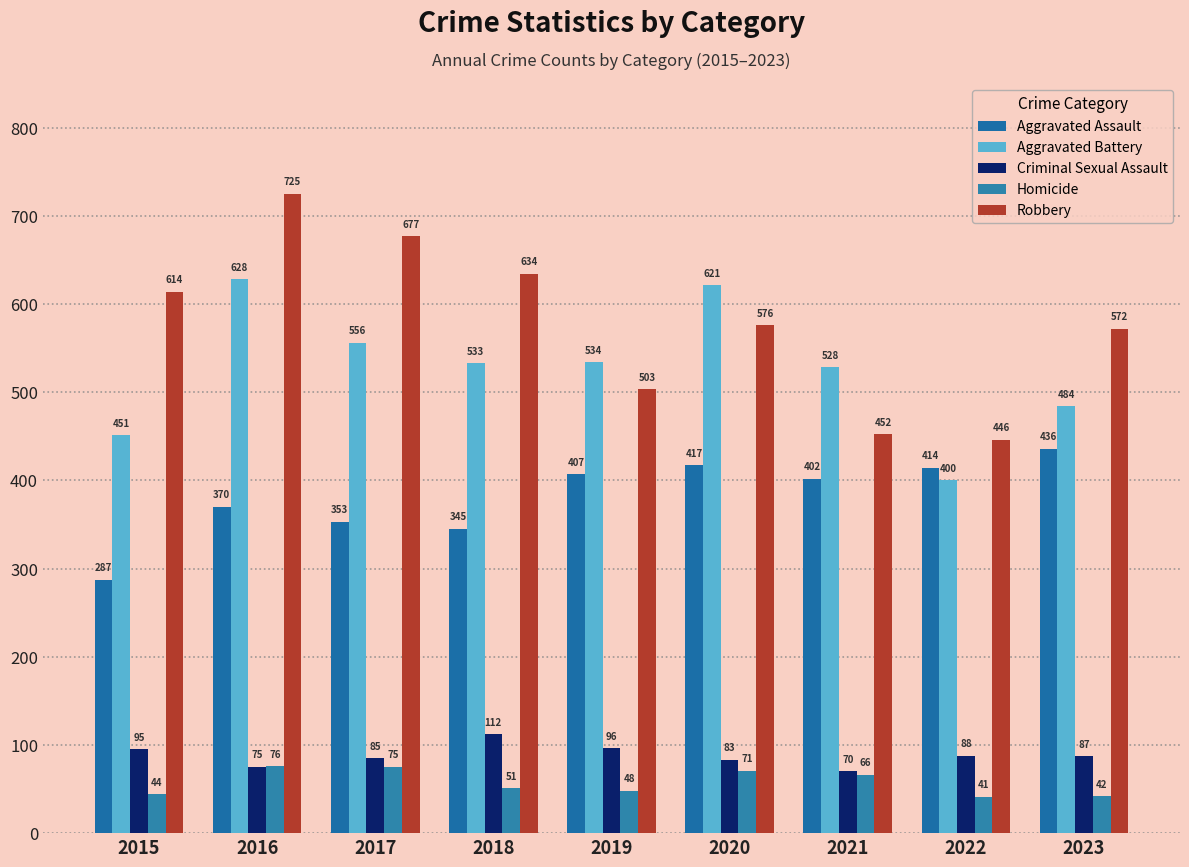

Reading left to right, what are all the values shown in this chart?

Aggravated Assault: 287	370	353	345	407	417	402	414	436
Aggravated Battery: 451	628	556	533	534	621	528	400	484
Criminal Sexual Assault: 95	75	85	112	96	83	70	88	87
Homicide: 44	76	75	51	48	71	66	41	42
Robbery: 614	725	677	634	503	576	452	446	572